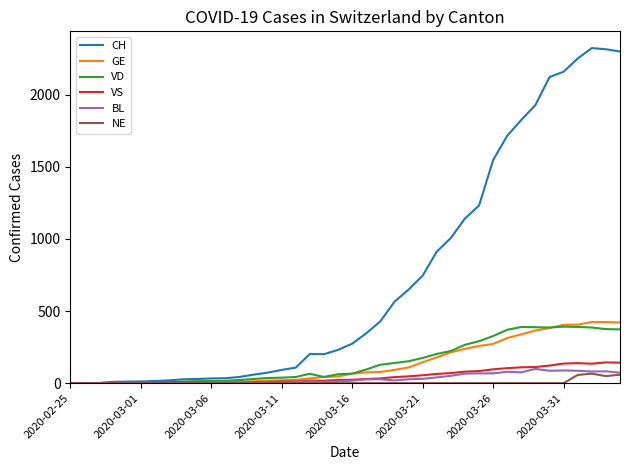

Which series has the largest total across all categories?

CH